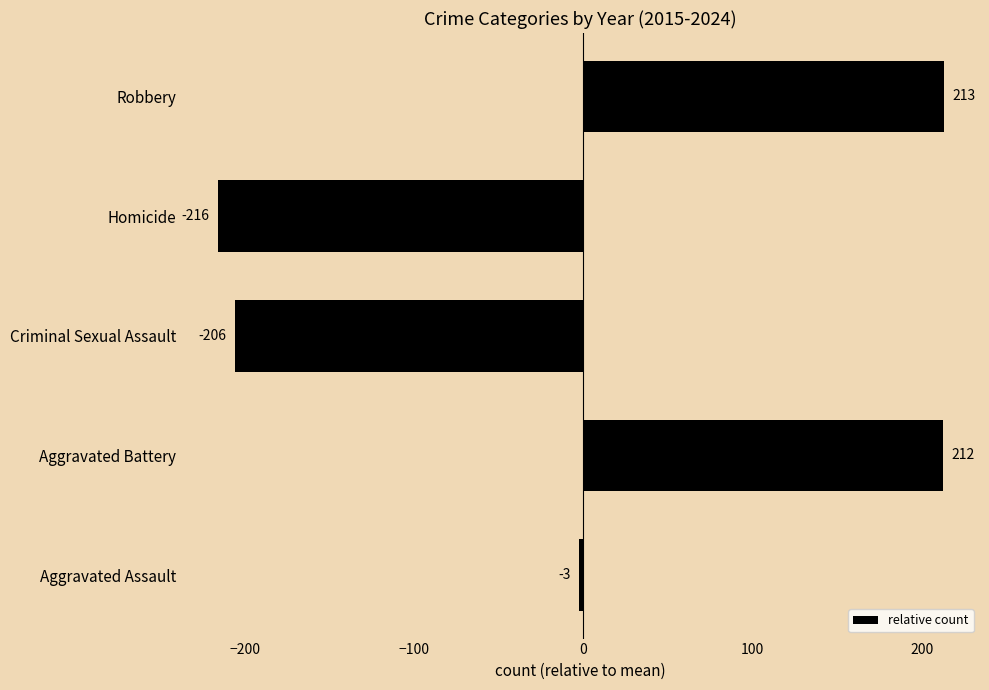

At which category does the chart reach its peak across all series?

Robbery